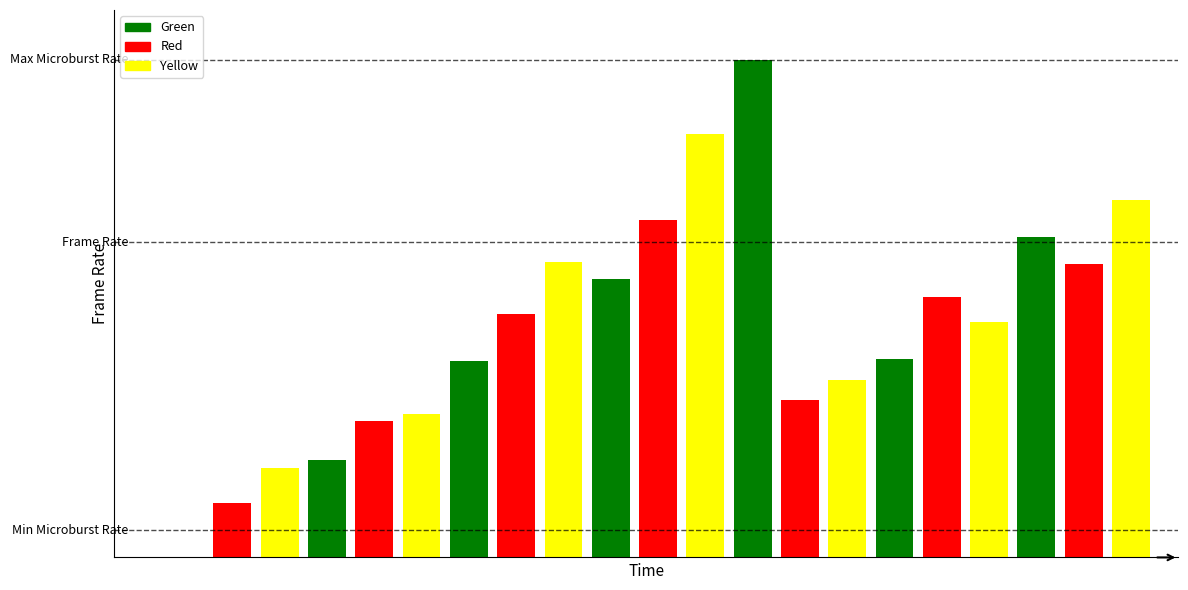

What is the ratio of the value at 9 to the value at 16?

1.1